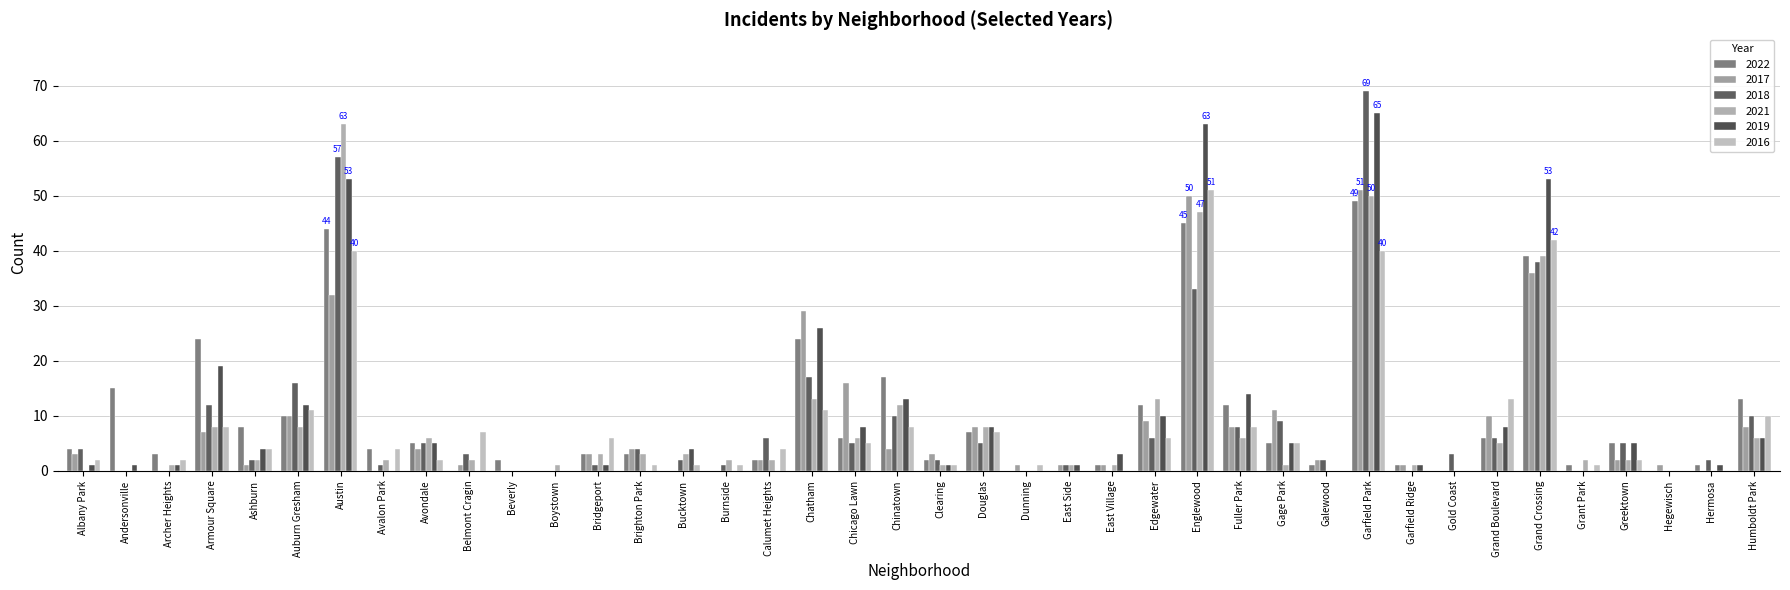

What is the spread (max minus min) of values at Clearing?

2